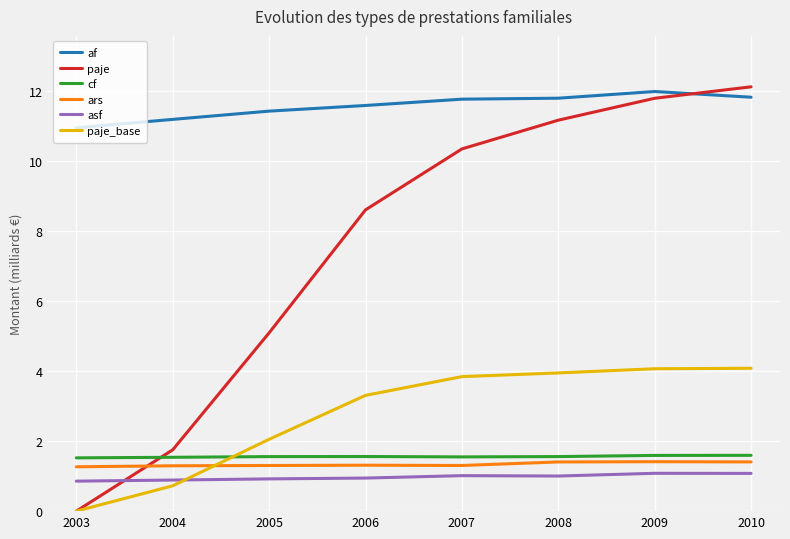

Where does the paje_base series first go above 3?

2006